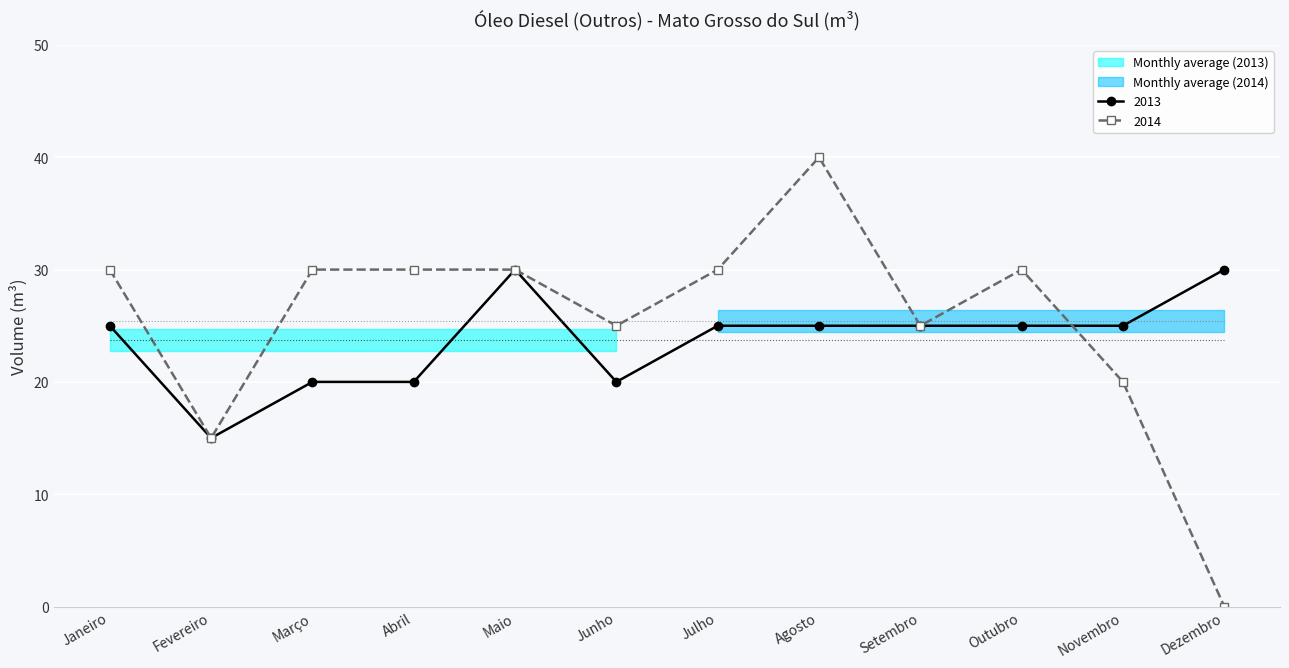

What is the value of the 2013 point at the 5th from the left?

30